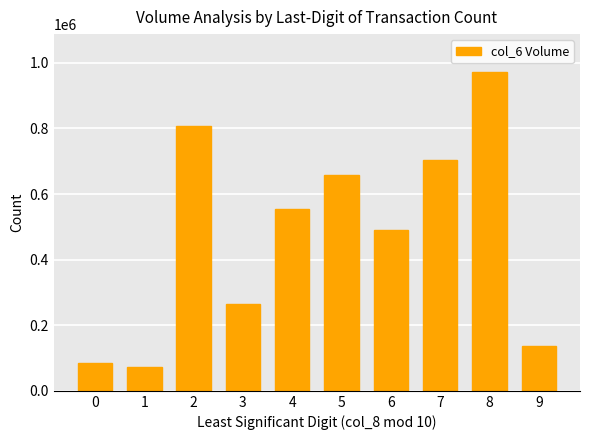

What is the difference between the maximum and minimum values?

898000